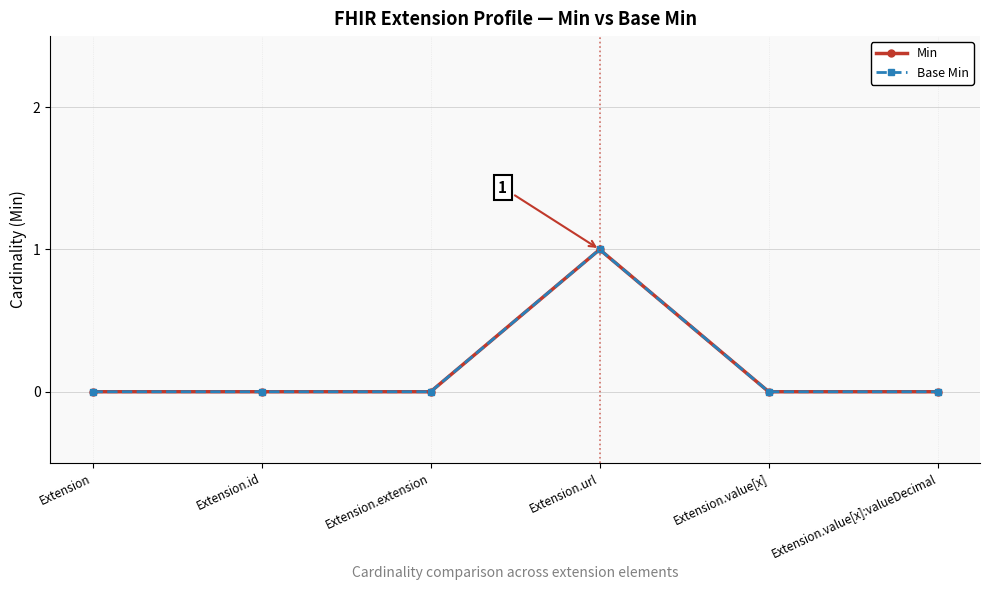

Does the chart have visible grid lines?

Yes